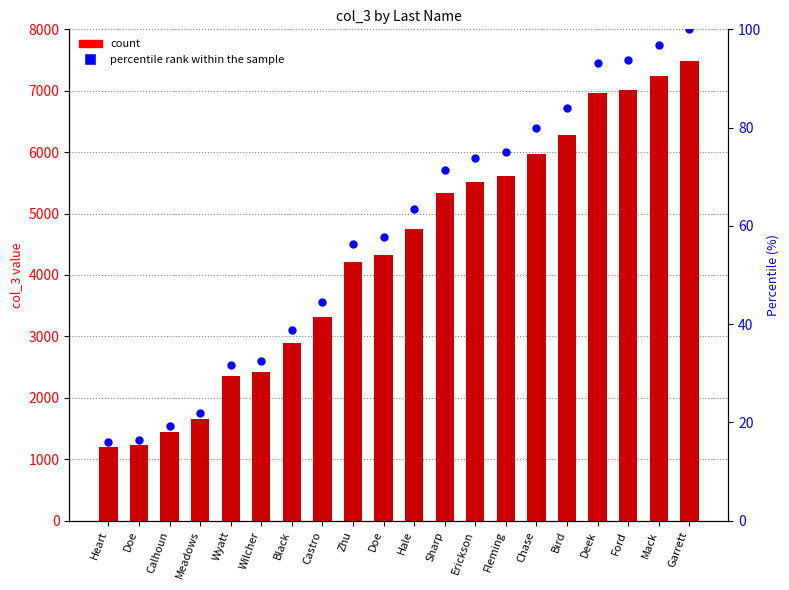

Is the value of col_3 at Black greater than the value of percentile at Doe?

Yes